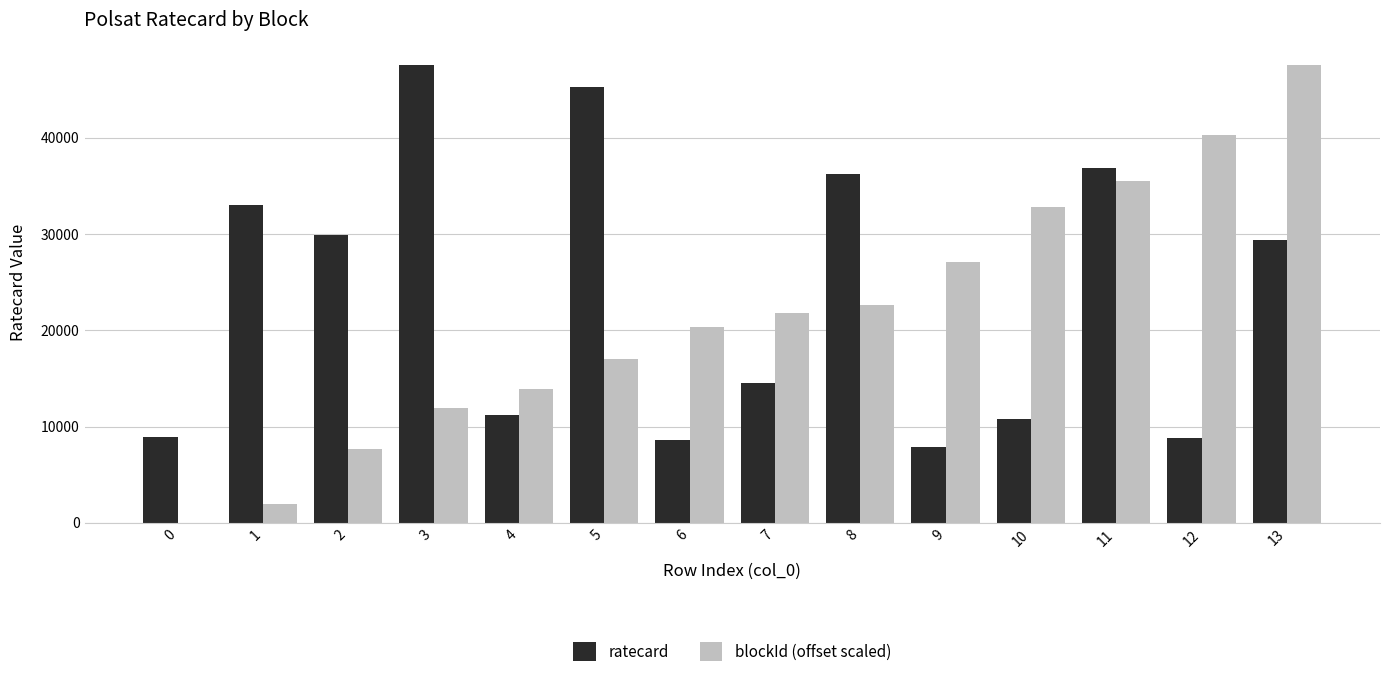

What is the greatest value displayed?

47520.0